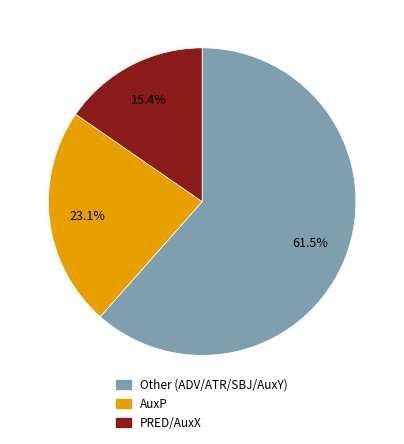

What is the total percentage of PRED/AuxX and Other (ADV/ATR/SBJ/AuxY)?

76.9%